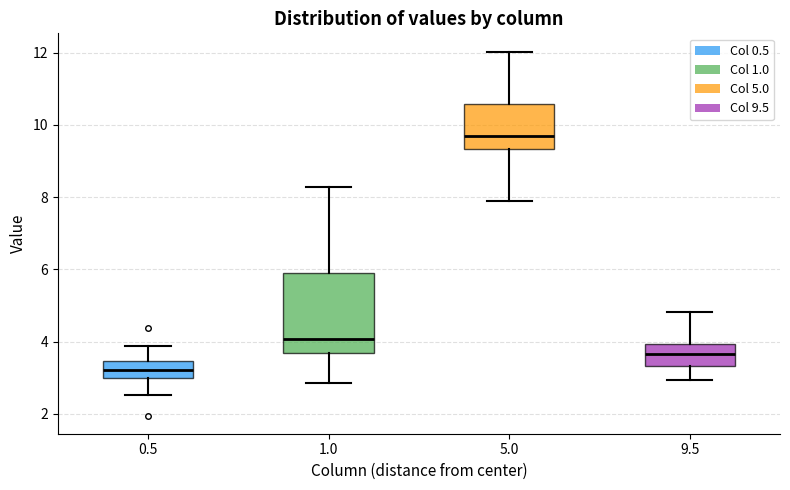

Where does the median line of the box at x = 1.0 sit on the y-axis? The values are not printed on the chart, so give them approximately, as read against the axis.

4.0